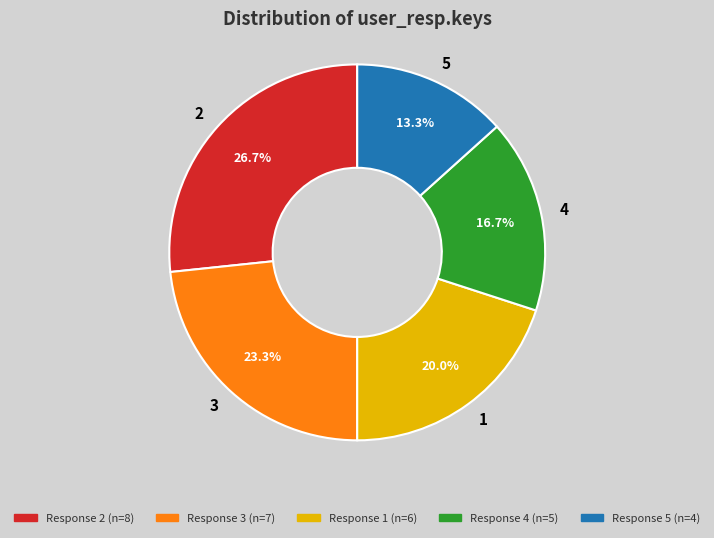

Rank the categories by value from lowest to highest.

5, 4, 1, 3, 2